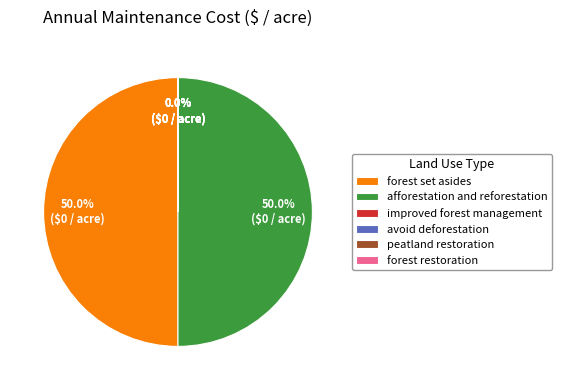

Which category has the smallest portion of the pie?

improved forest management